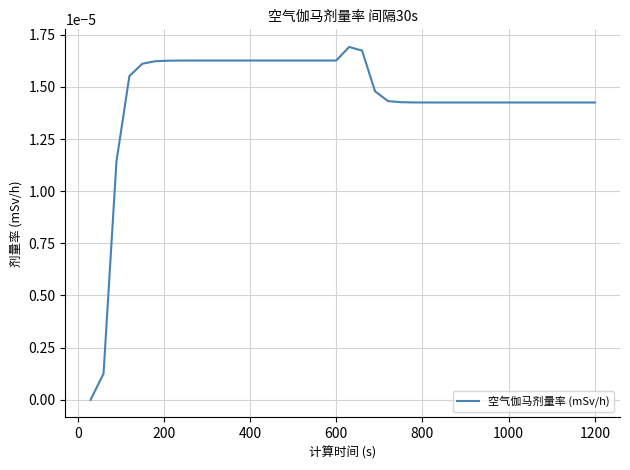

Does the chart have visible grid lines?

Yes